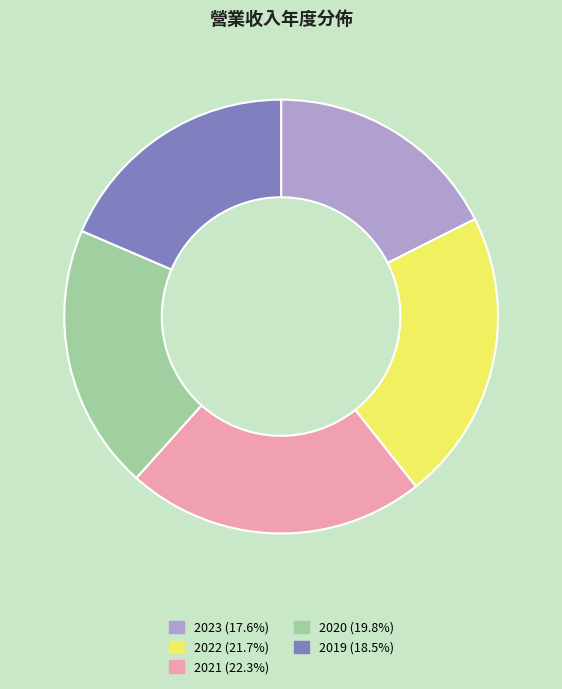

Does 2022 account for over 50% of the chart?

No